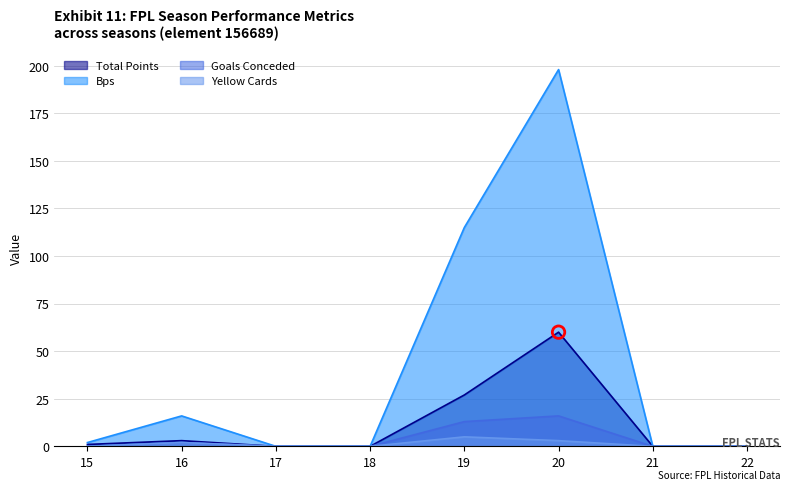

Which series has the largest Y range (max minus min)?

bps